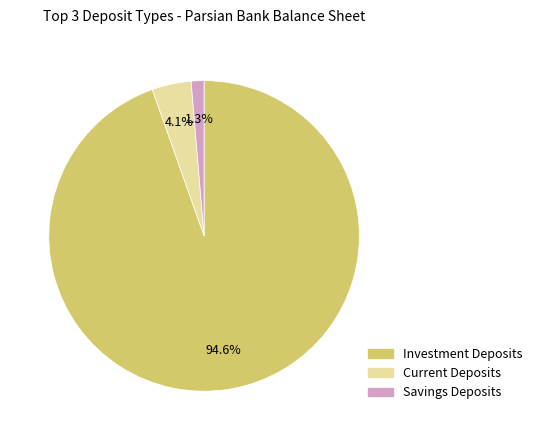

Does any single category account for the majority?

Yes